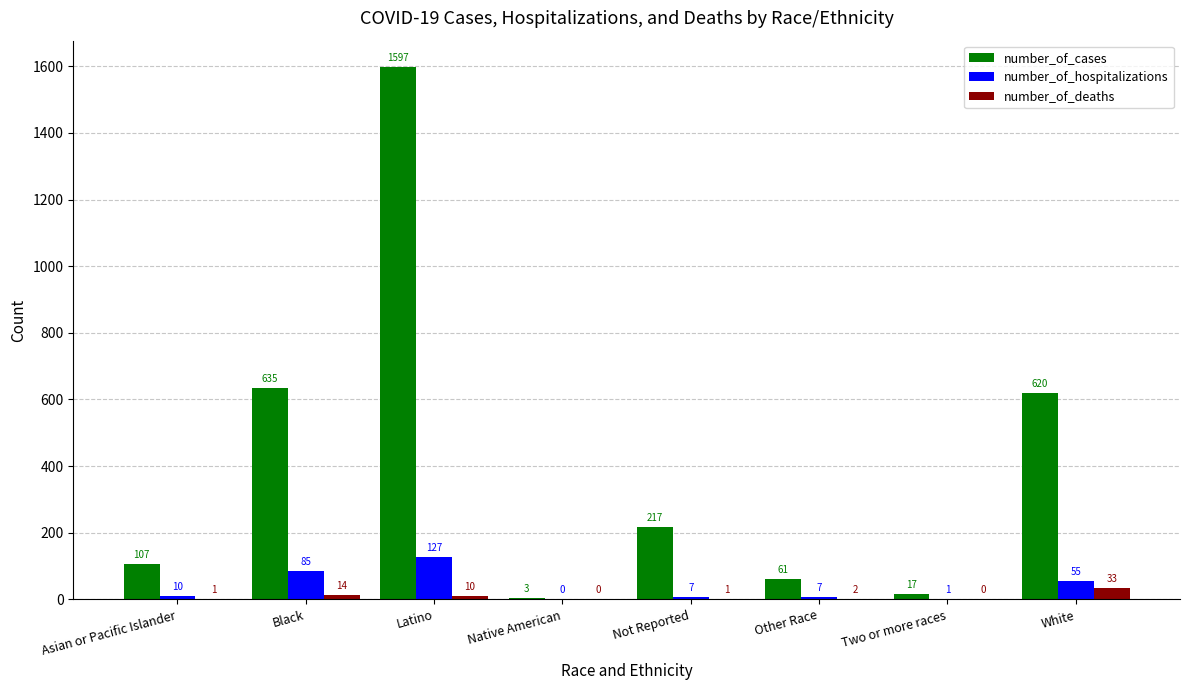

Is the value of number_of_hospitalizations at Latino greater than the value of number_of_deaths at Black?

Yes